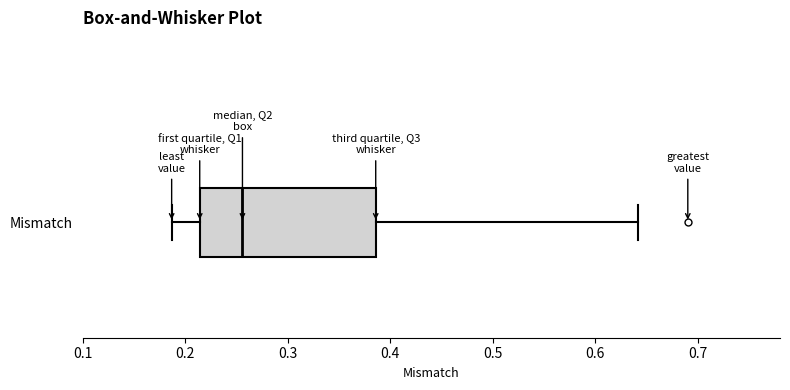

Read this box plot against the x-axis: the position of the median line, the range covered by the box, and the ends of both whiskers. The values are not printed on the chart, so give them approximately, as read against the axis.

median 0.26, box 0.21 to 0.39, whiskers 0.19 to 0.64